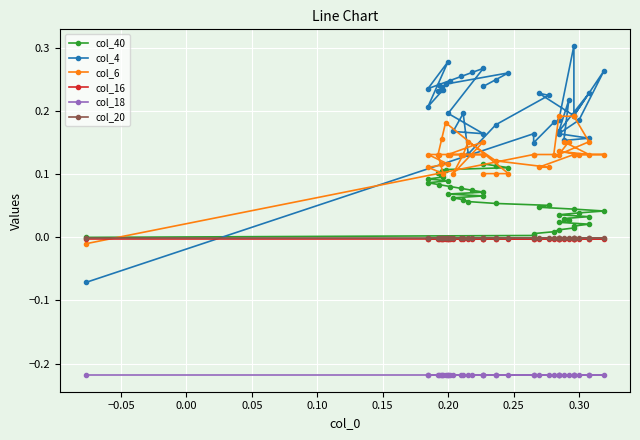

After their last crossing, which series has the higher values: col_4 or col_20?

col_4